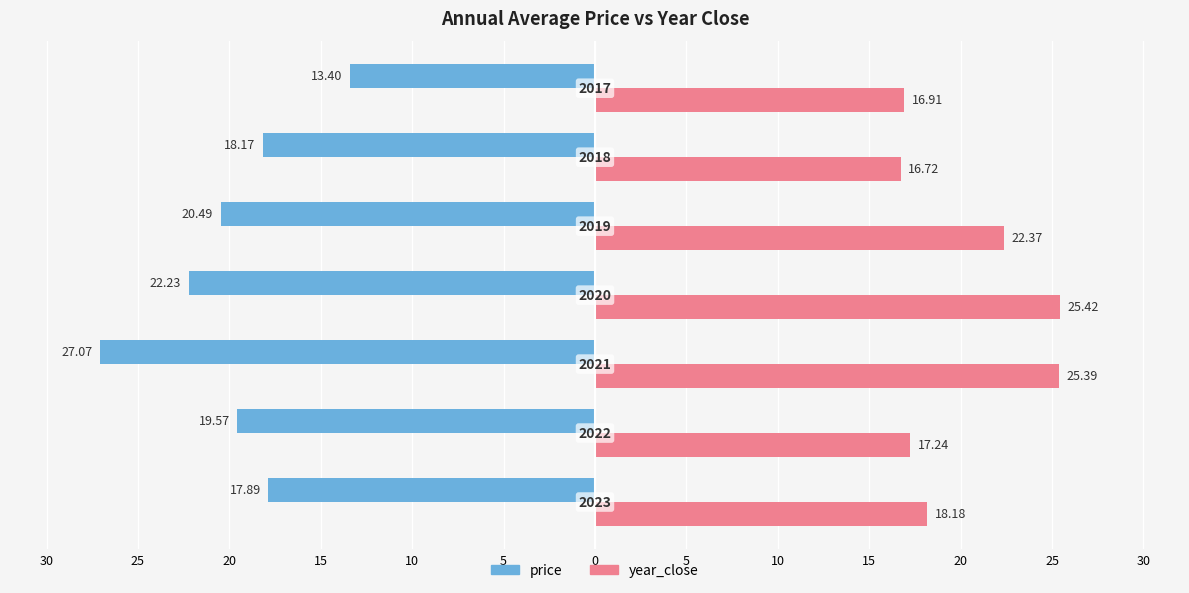

Which series has the largest total across all categories?

year_close